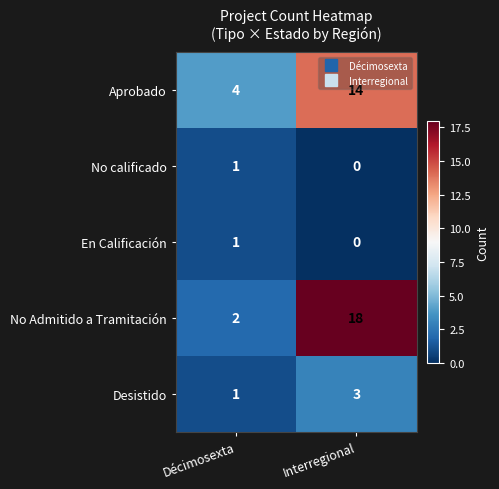

True or false: En Calificación has a value of 0 at Interregional.

True